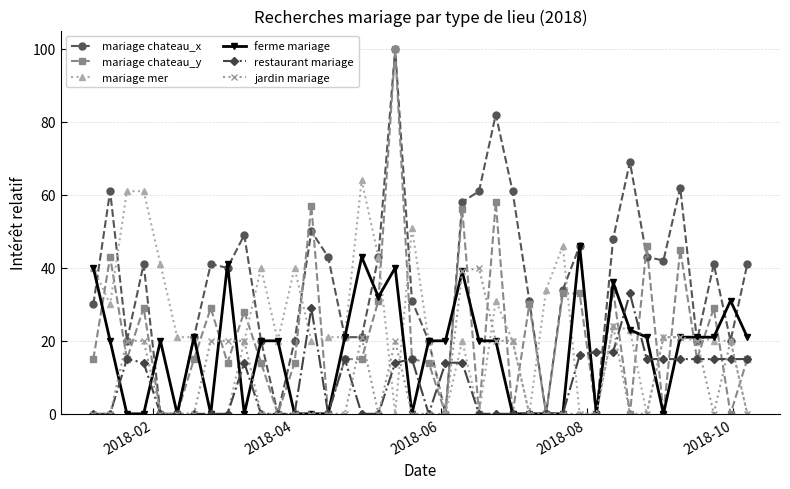

At how many categories does at least one series exceed 66?

3